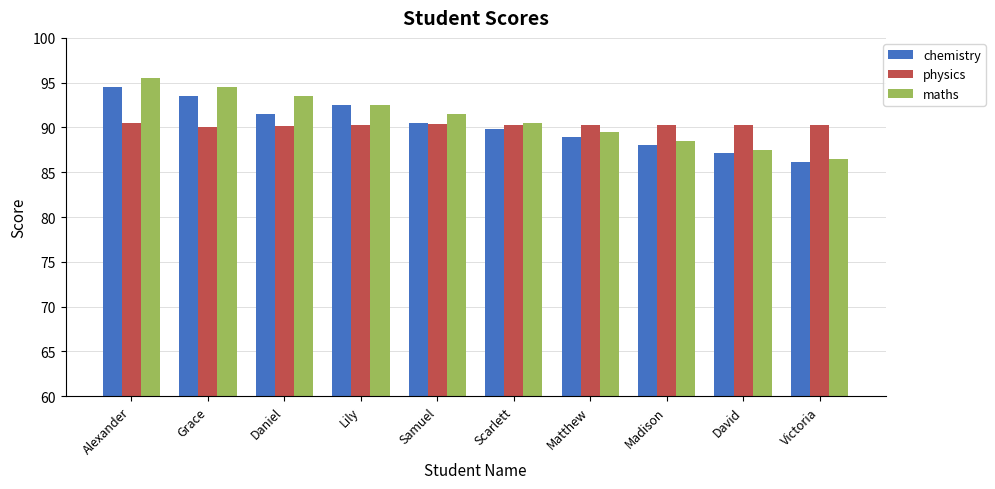

The value of maths at Lily is 92.5. True or false?

True